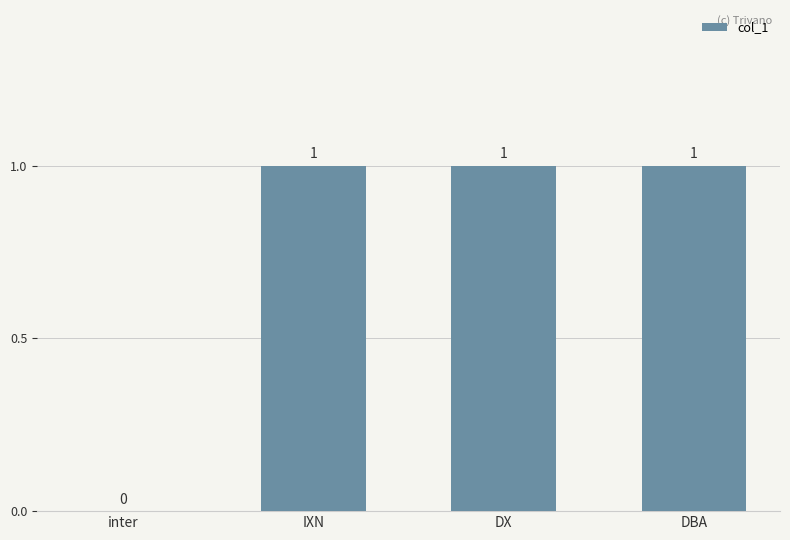

What is the difference between the values at inter and IXN?

1